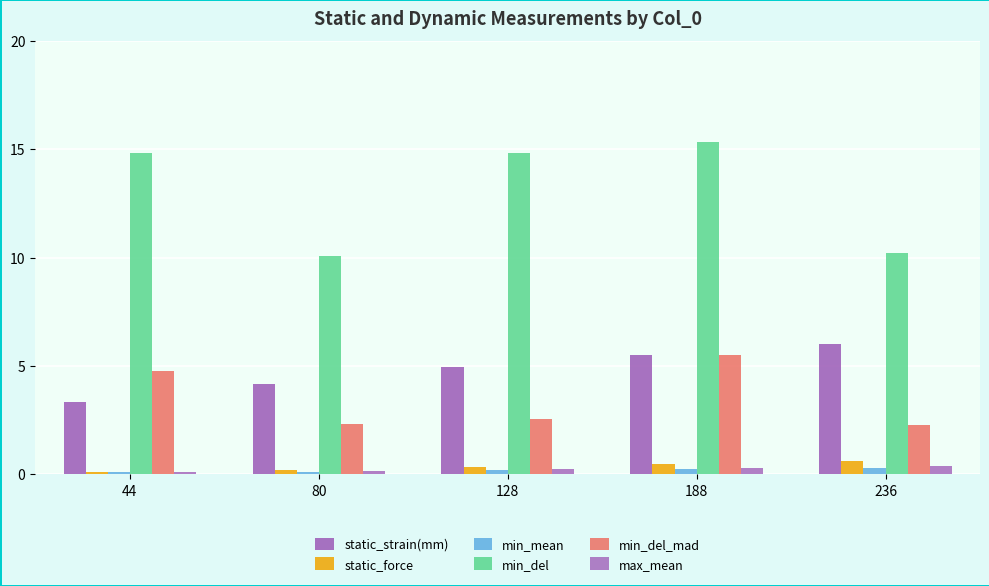

Reading left to right, what are all the values shown in this chart?

static_strain(mm): 44=3.4	80=4.2	128=5.0	188=5.5	236=6.0
static_force: 44=0.1	80=0.2	128=0.3	188=0.5	236=0.6
min_mean: 44=0.1	80=0.1	128=0.2	188=0.3	236=0.3
min_del: 44=14.8	80=10.1	128=14.8	188=15.4	236=10.2
min_del_mad: 44=4.8	80=2.3	128=2.6	188=5.5	236=2.3
max_mean: 44=0.1	80=0.1	128=0.2	188=0.3	236=0.4